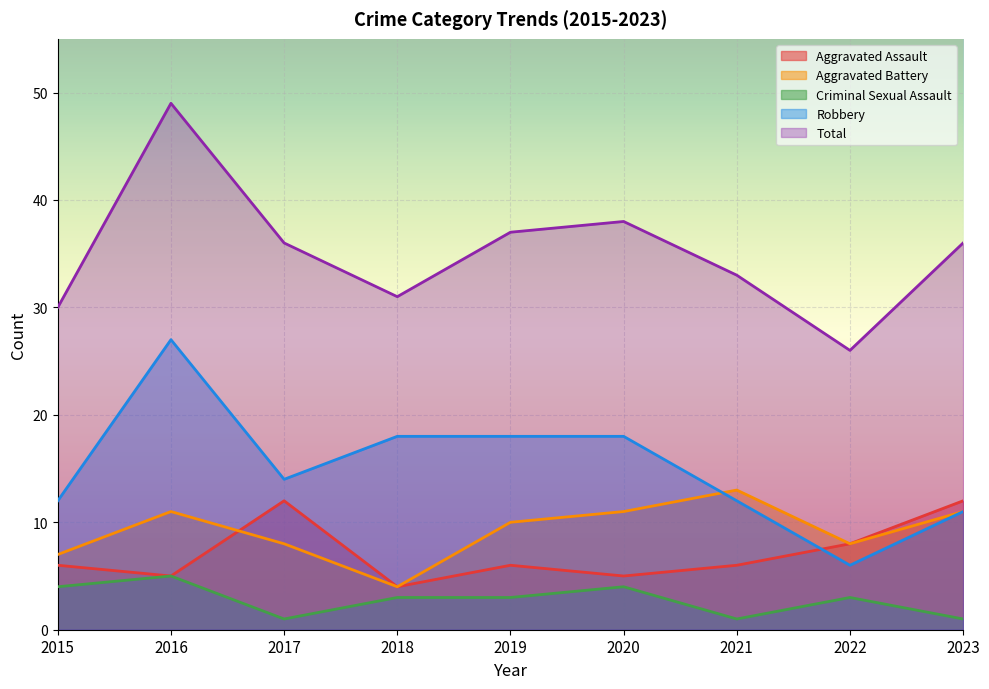

At how many categories does at least one series exceed 14?

9